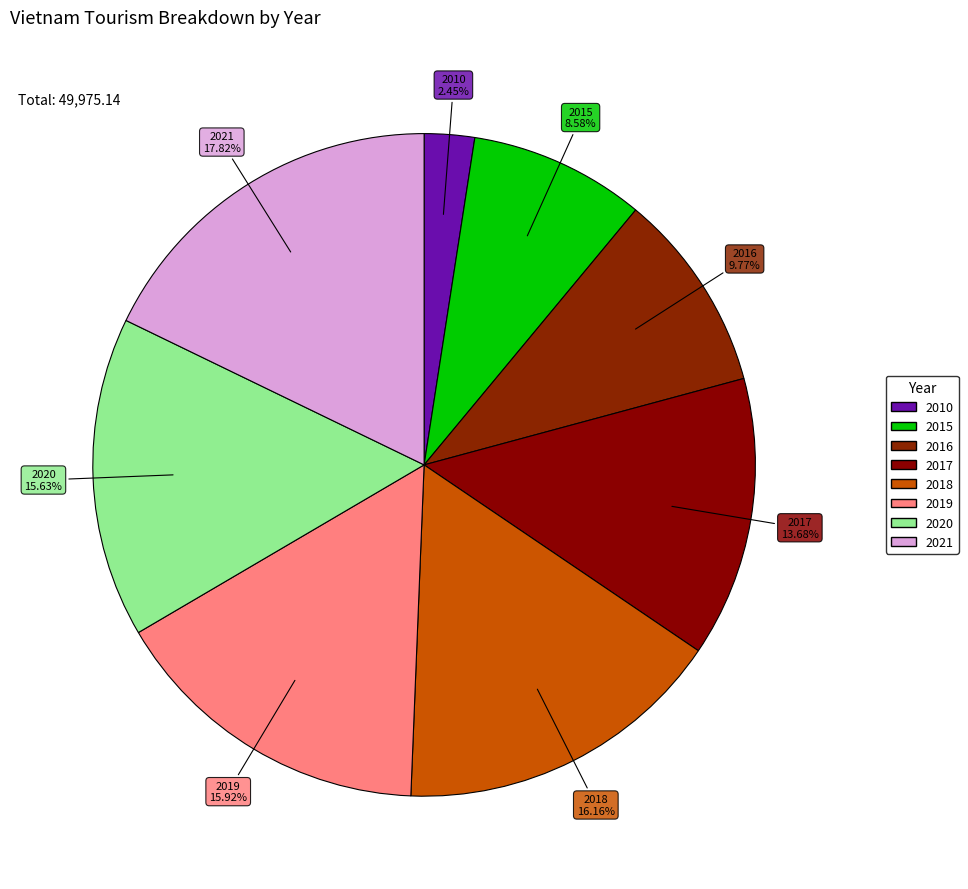

Is there any slice that represents more than half of the pie?

No